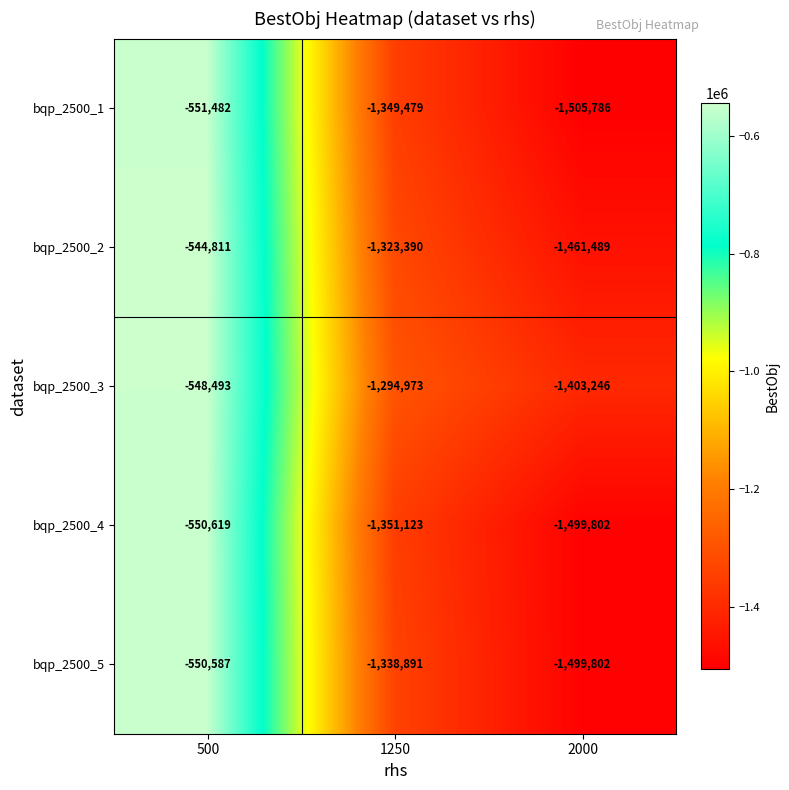

Where does the bqp_2500_2 series first go above -1323390?

500